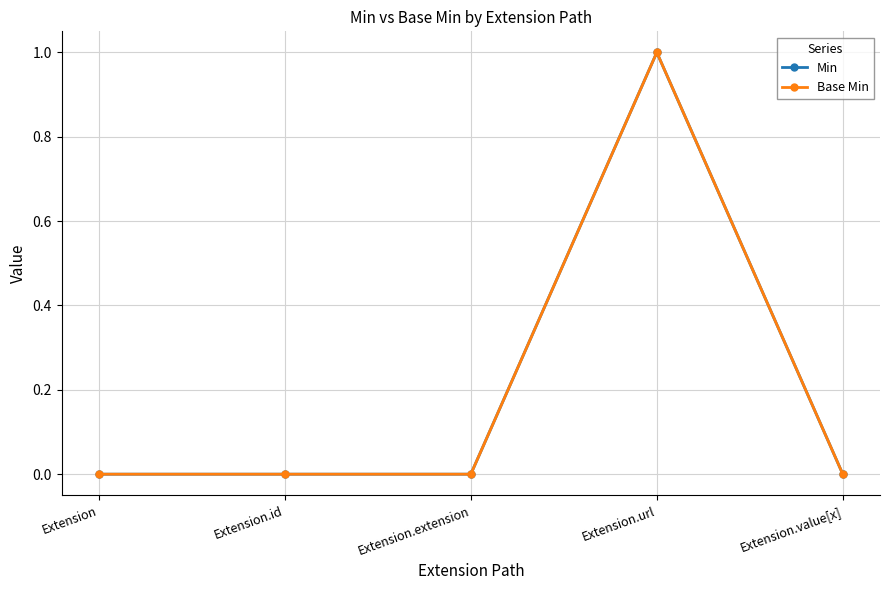

What is the sum of all Base Min values?

1